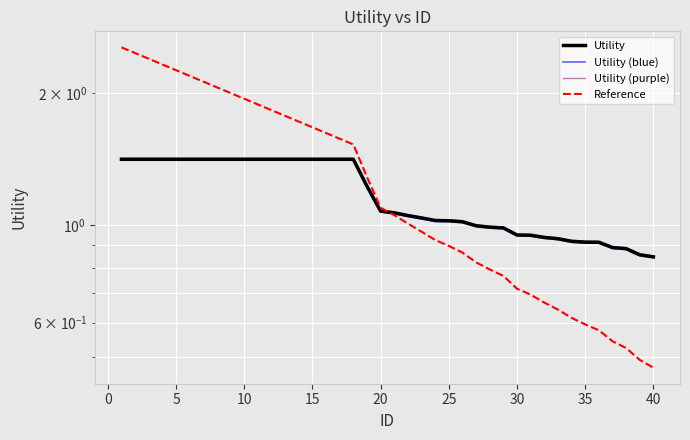

At 30, list the series in order from largest to smallest.

Utility (purple), Utility, Utility (blue), Reference